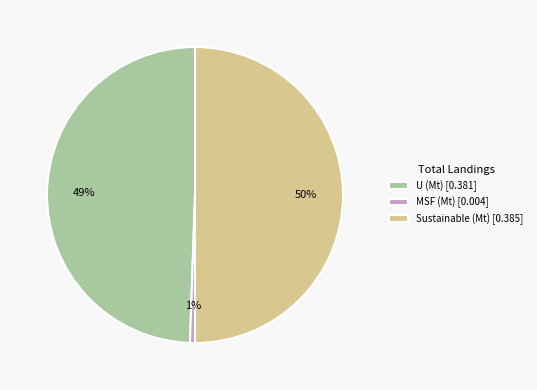

What is the largest slice in the pie chart?

Sustainable (Mt) [0.385]